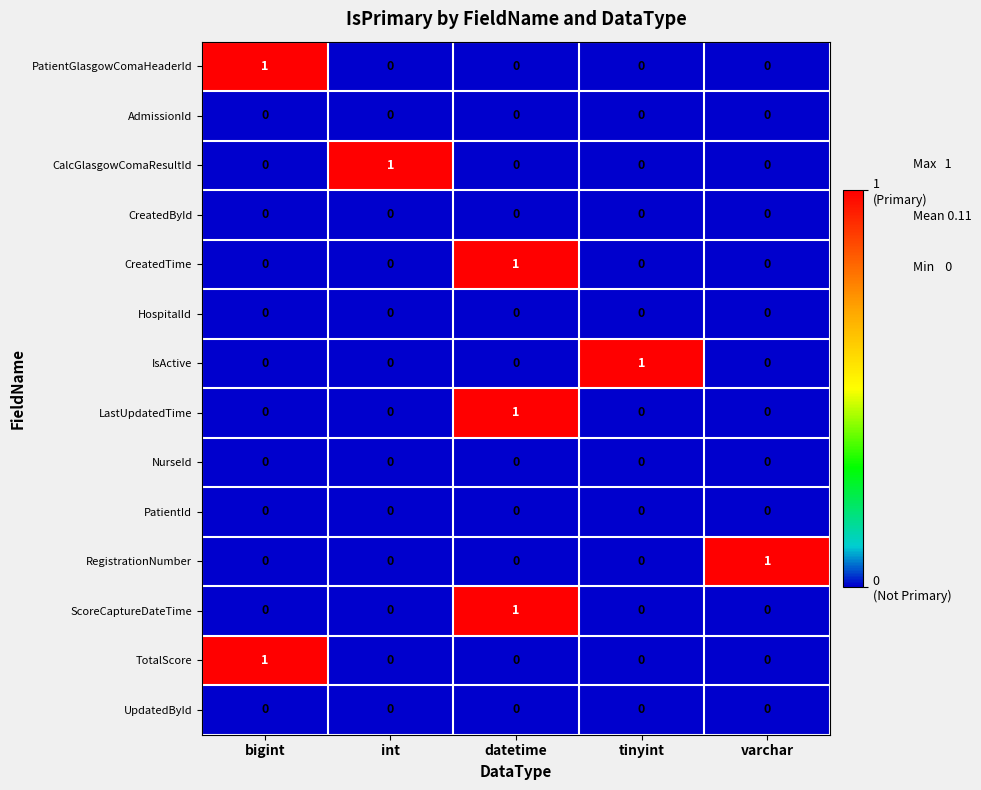

At how many categories does at least one series exceed 0?

5